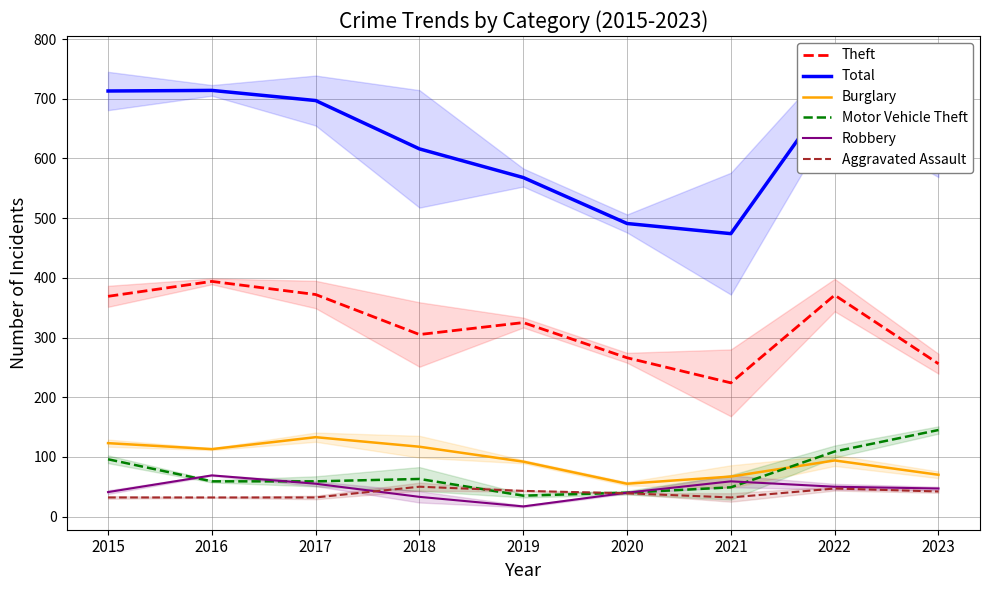

Is this an area chart (filled region under the line)?

No